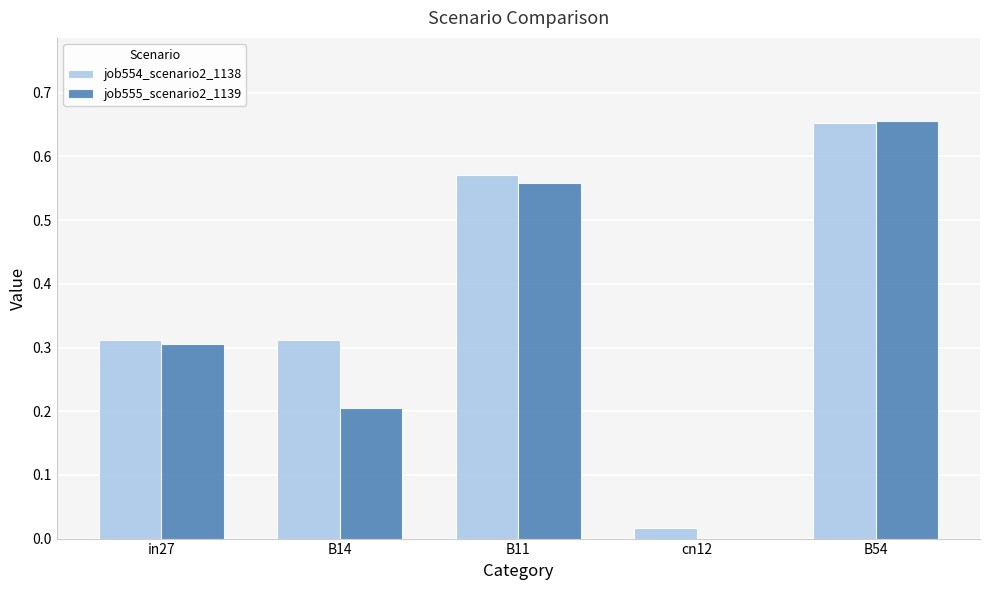

Is the value of job555_scenario2_1139 at B11 greater than the value of job554_scenario2_1138 at cn12?

Yes